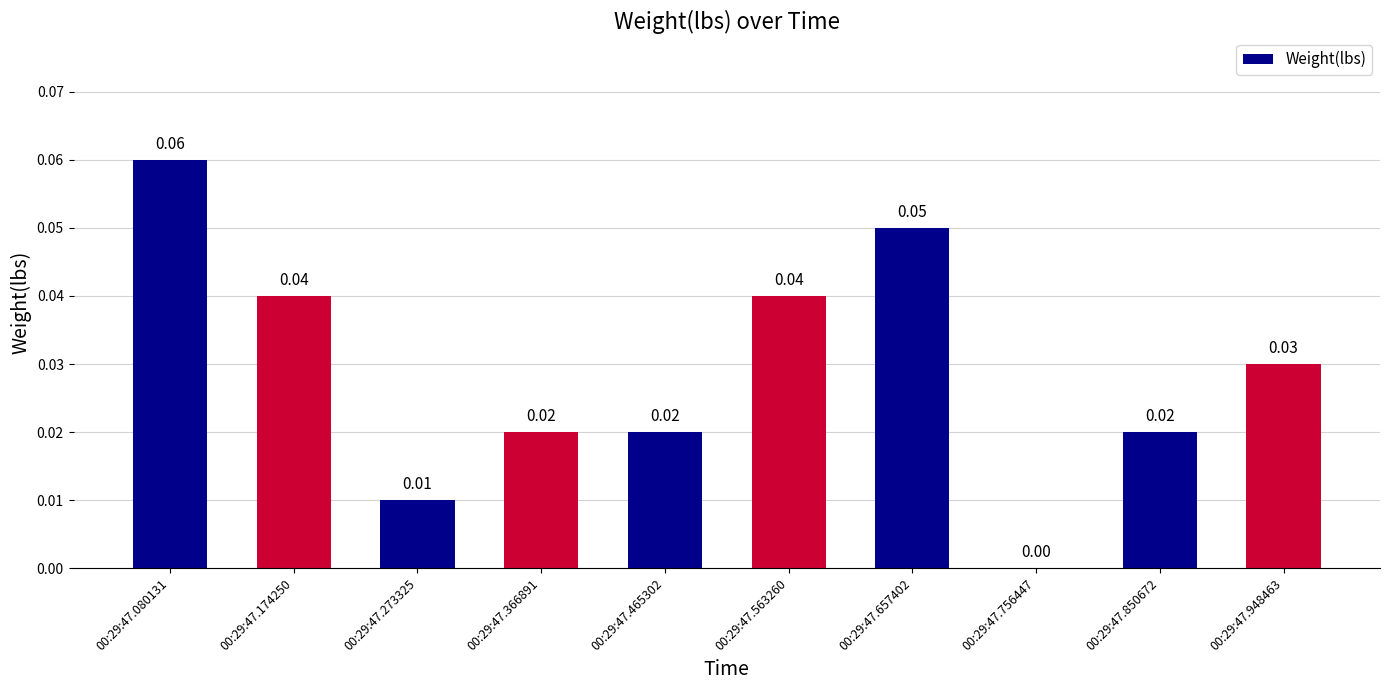

Which has a higher value, 00:29:47.756447 or 00:29:47.174250?

00:29:47.174250